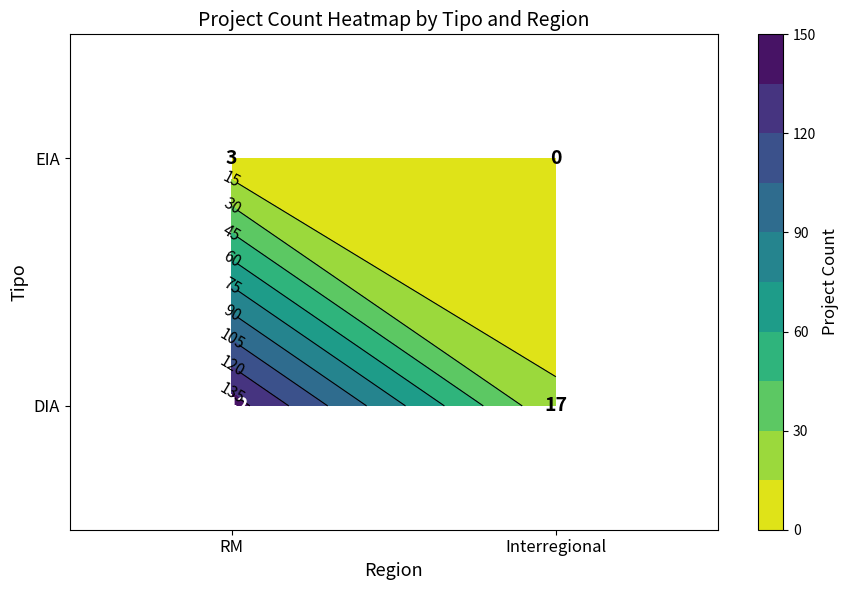

What is the difference between the maximum and minimum values in the DIA series?

125